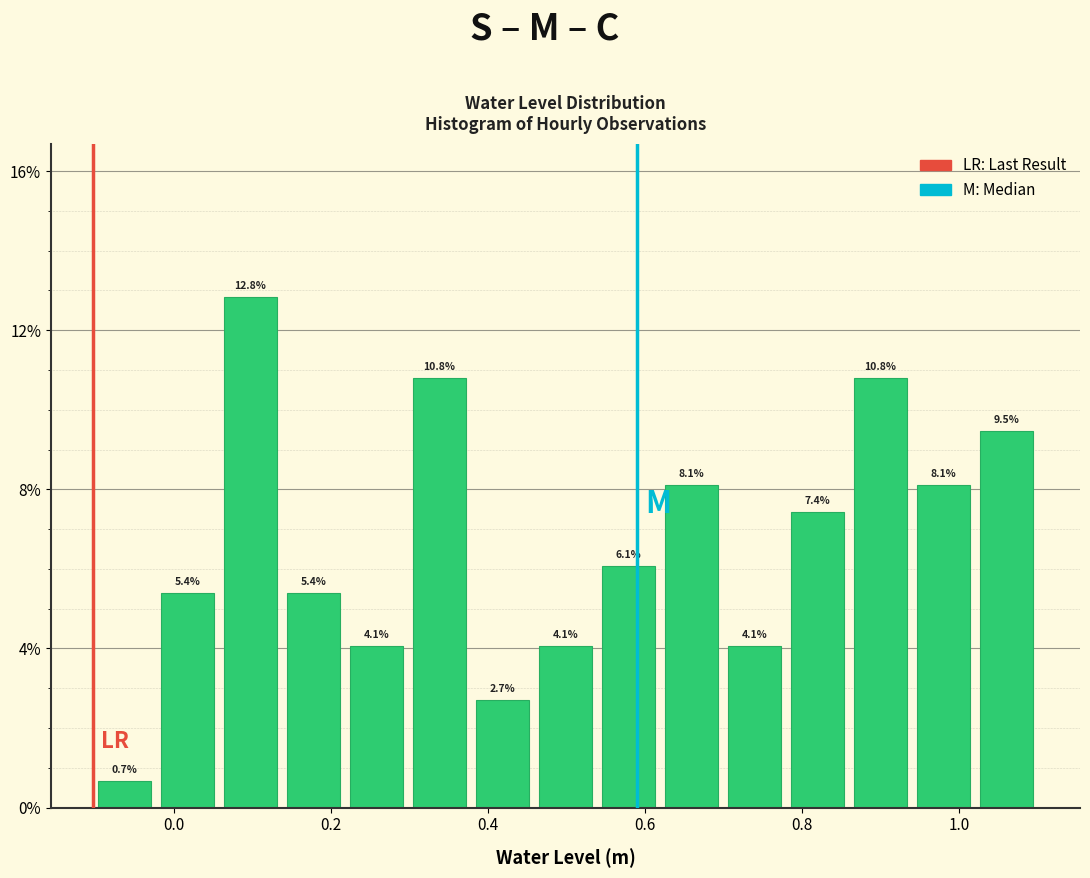

Reading left to right, transcribe this chart: for each bar, give the range it covers on the x-axis and its height. The bar edges are not printed on the chart, so give them approximately, as read against the axis.

-0.10 to -0.02: 0.7
-0.02 to 0.06: 5.4
0.06 to 0.14: 12.8
0.14 to 0.22: 5.4
0.22 to 0.30: 4.1
0.30 to 0.38: 10.8
0.38 to 0.46: 2.7
0.46 to 0.54: 4.1
0.54 to 0.62: 6.1
0.62 to 0.70: 8.1
0.70 to 0.78: 4.1
0.78 to 0.86: 7.4
0.86 to 0.94: 10.8
0.94 to 1.02: 8.1
1.02 to 1.10: 9.5